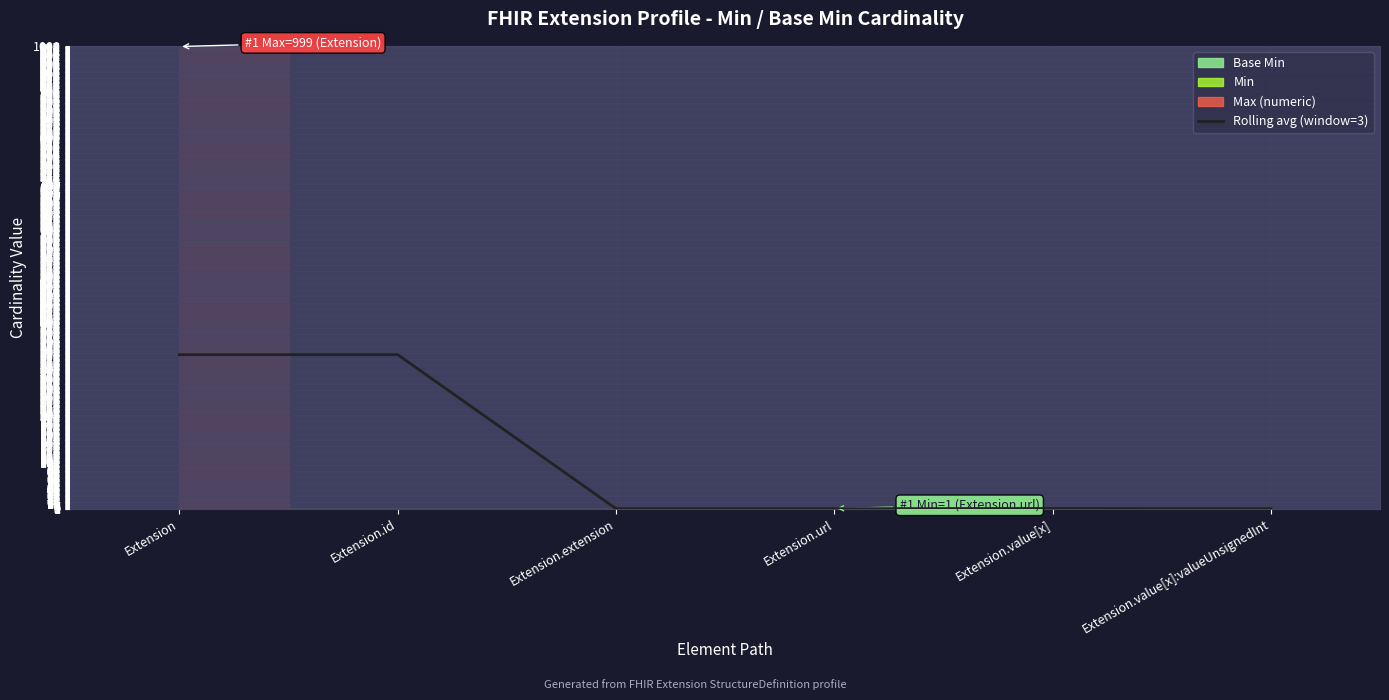

What is the sum of the values at Extension.url and Extension?

334.0